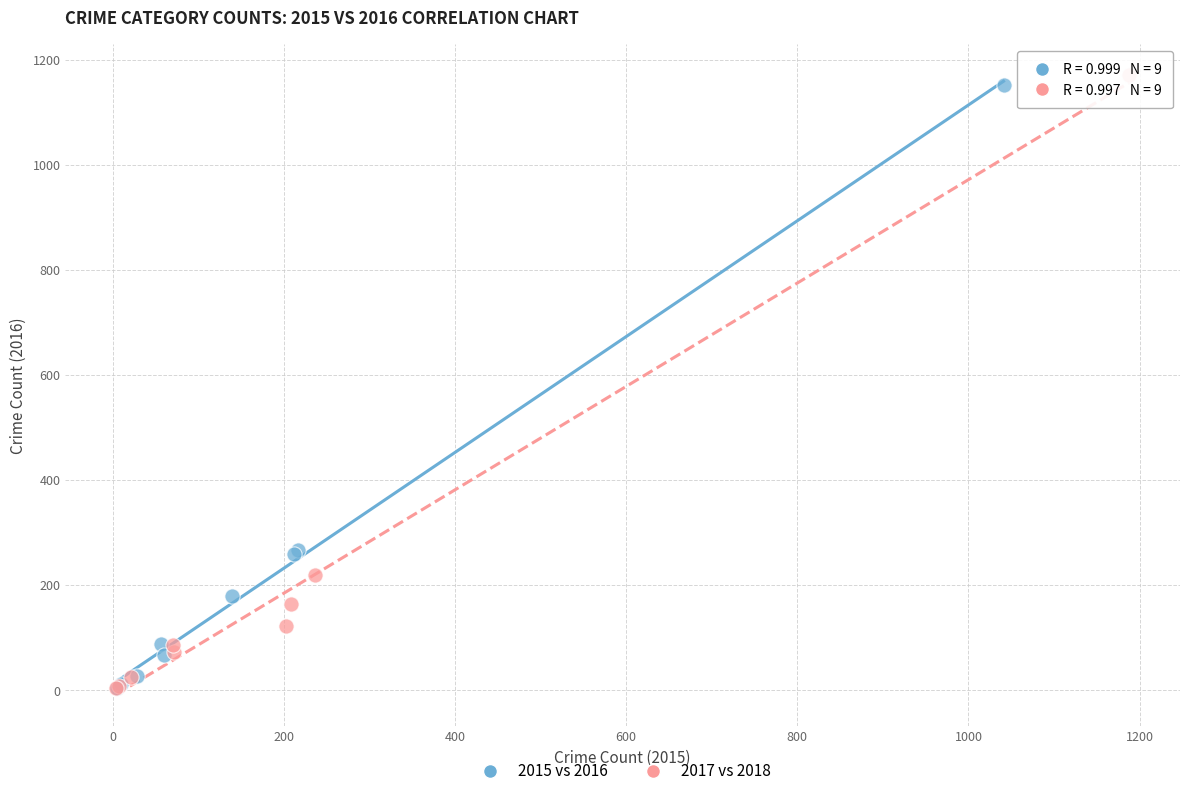

Which series has the widest spread of Y values?

2017 vs 2018